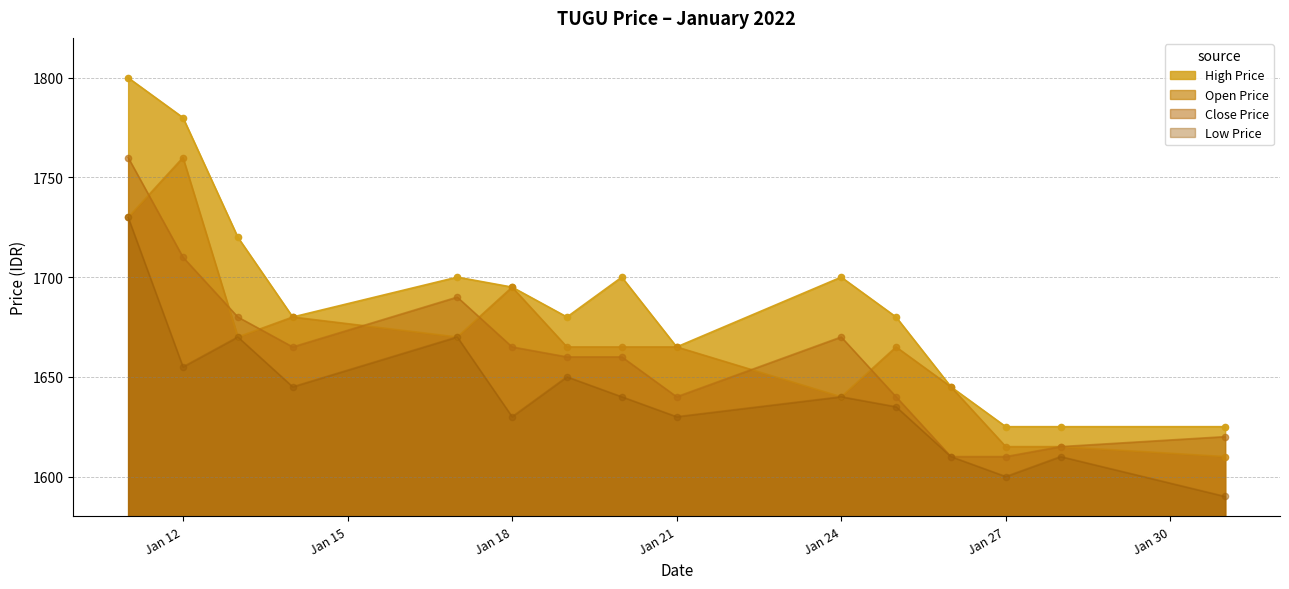

True or false: Open Price has a value of 645 at Jan 21.

False